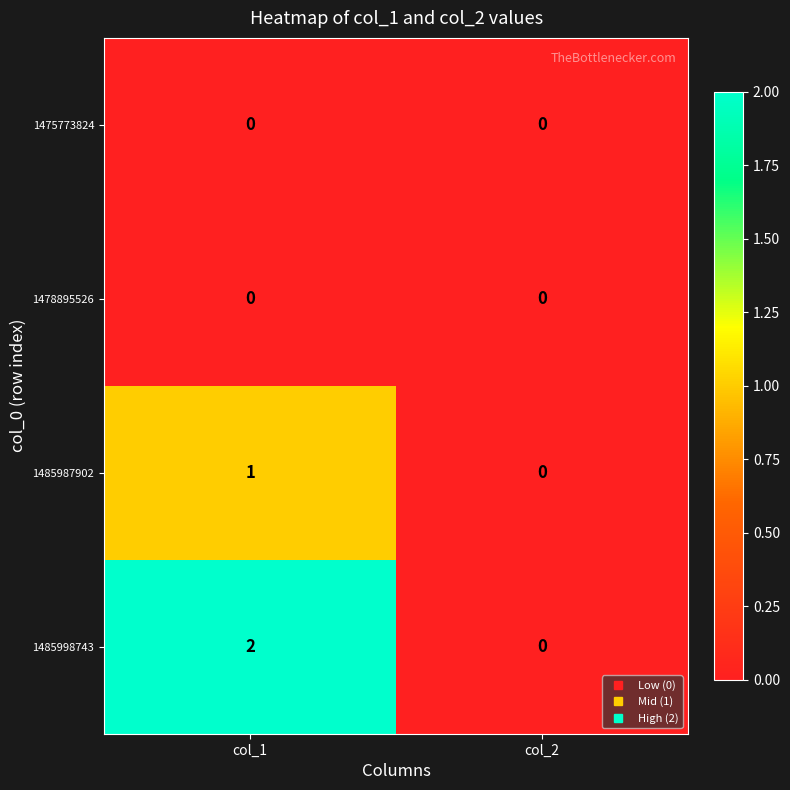

What is the greatest value displayed?

2